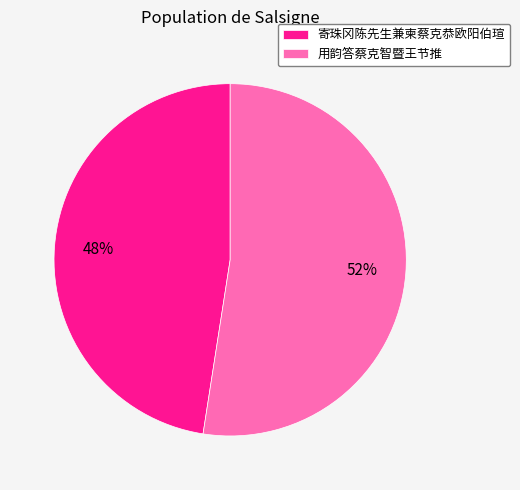

What is the ratio of the value at 寄珠冈陈先生兼柬蔡克恭欧阳伯瑄 to the value at 用韵答蔡克智暨王节推?

0.9